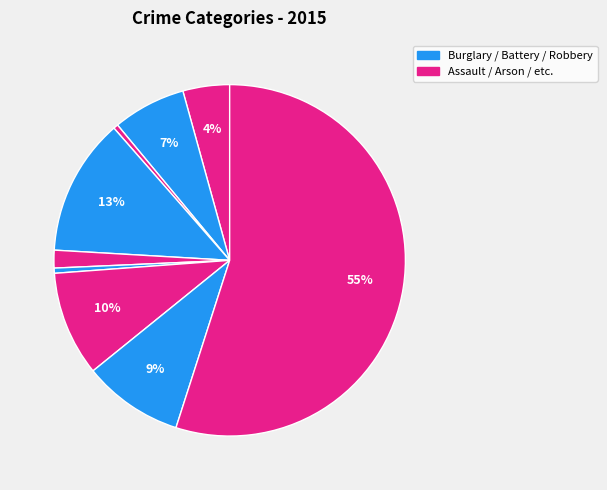

Count the number of slices in the pie.

9